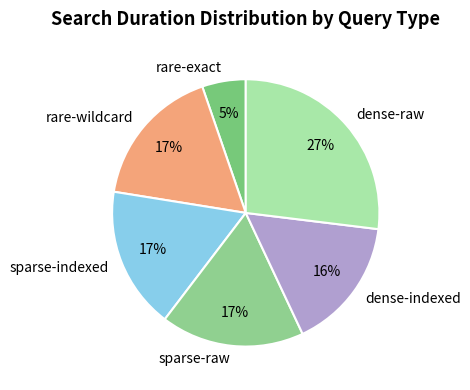

Does dense-indexed account for over 50% of the chart?

No